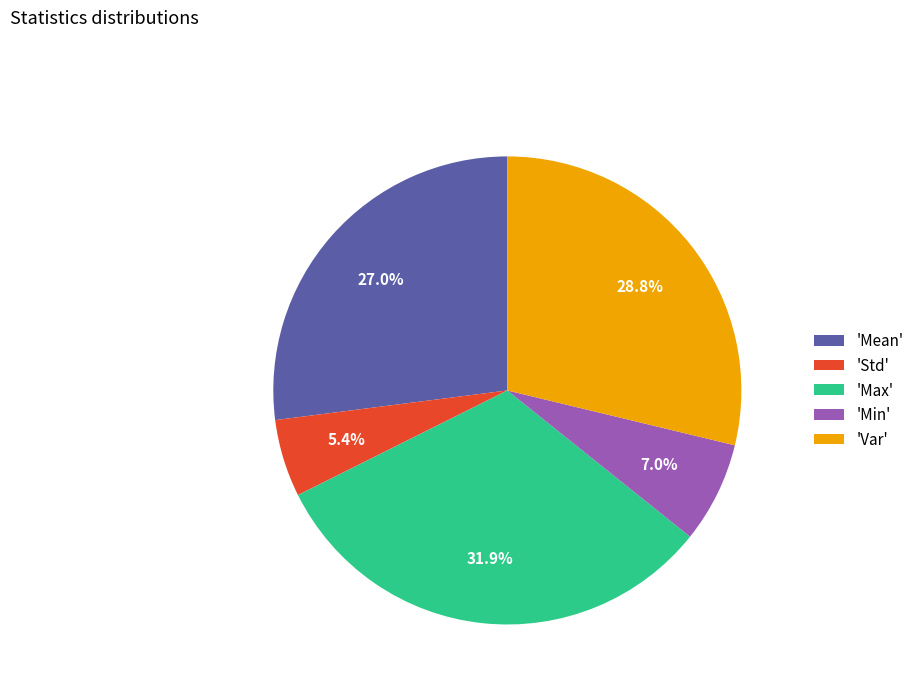

Which slice is the largest?

'Max'